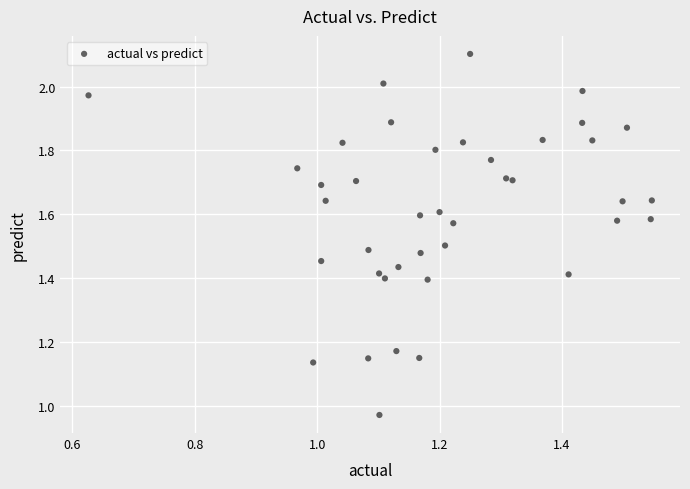

What is the range of X values (max minus min)?

0.9